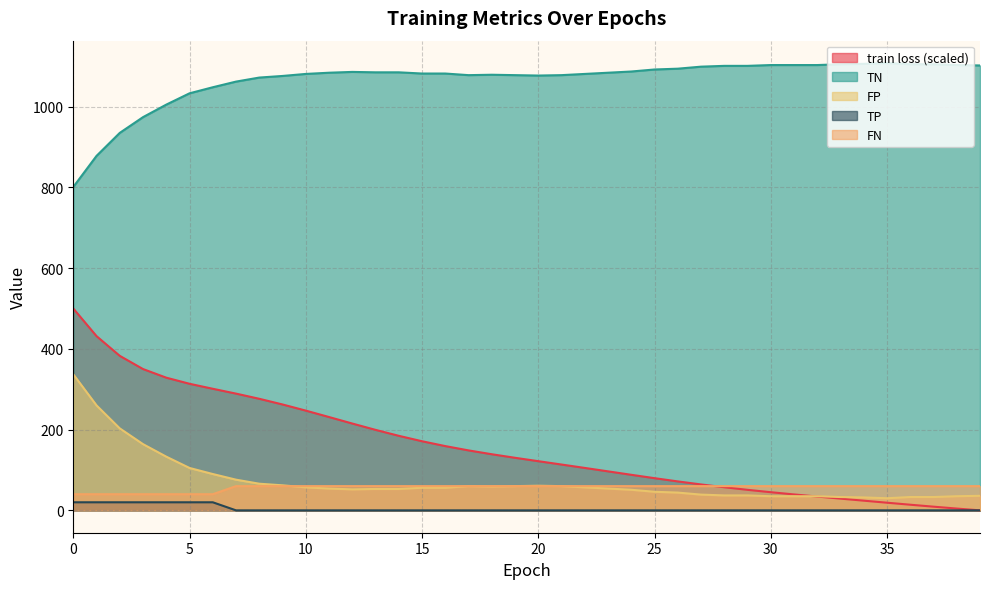

Which series ends up on top after the final intersection of FP and train loss?

FP